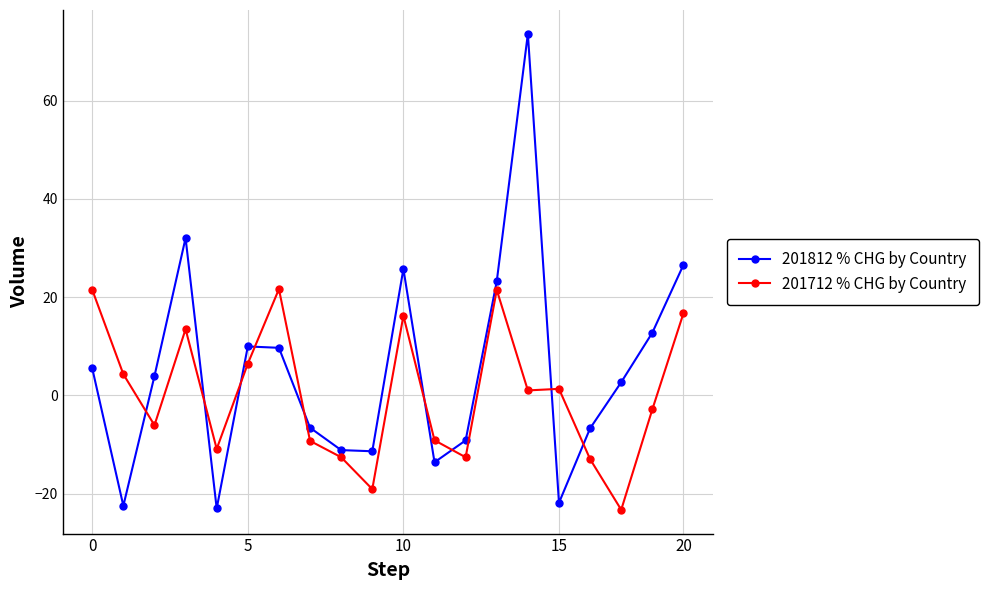

Rank the series by their average value, from lowest to highest.

201712 % CHG by Country, 201812 % CHG by Country